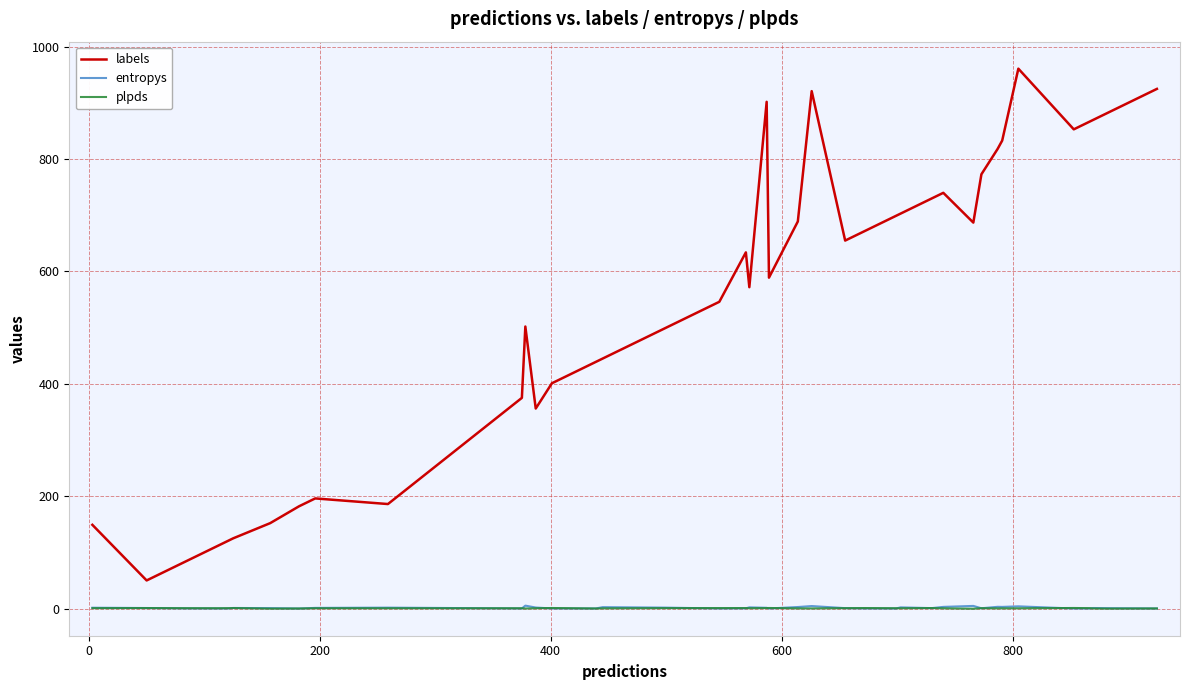

True or false: plpds and labels intersect in this chart.

False